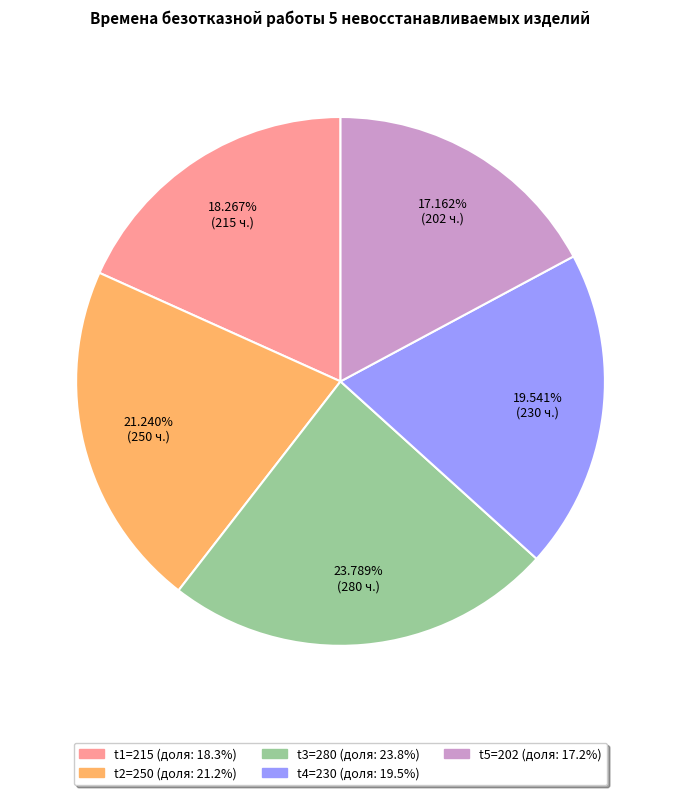

Count the number of slices in the pie.

5